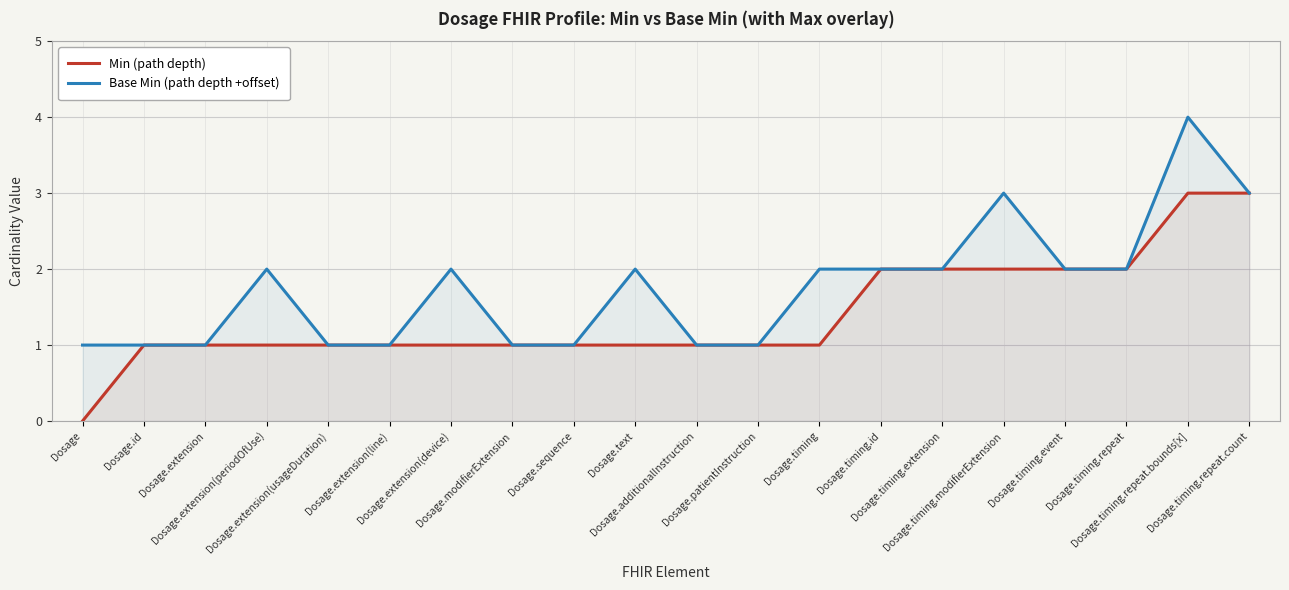

Reading right to left, transcribe all the data shown in this chart.

Min (path depth): Dosage.timing.repeat.count=3	Dosage.timing.repeat.bounds[x]=3	Dosage.timing.repeat=2	Dosage.timing.event=2	Dosage.timing.modifierExtension=2	Dosage.timing.extension=2	Dosage.timing.id=2	Dosage.timing=1	Dosage.patientInstruction=1	Dosage.additionalInstruction=1	Dosage.text=1	Dosage.sequence=1	Dosage.modifierExtension=1	Dosage.extension(device)=1	Dosage.extension(line)=1	Dosage.extension(usageDuration)=1	Dosage.extension(periodOfUse)=1	Dosage.extension=1	Dosage.id=1	Dosage=0
Base Min (path depth +offset): Dosage.timing.repeat.count=3	Dosage.timing.repeat.bounds[x]=4	Dosage.timing.repeat=2	Dosage.timing.event=2	Dosage.timing.modifierExtension=3	Dosage.timing.extension=2	Dosage.timing.id=2	Dosage.timing=2	Dosage.patientInstruction=1	Dosage.additionalInstruction=1	Dosage.text=2	Dosage.sequence=1	Dosage.modifierExtension=1	Dosage.extension(device)=2	Dosage.extension(line)=1	Dosage.extension(usageDuration)=1	Dosage.extension(periodOfUse)=2	Dosage.extension=1	Dosage.id=1	Dosage=1